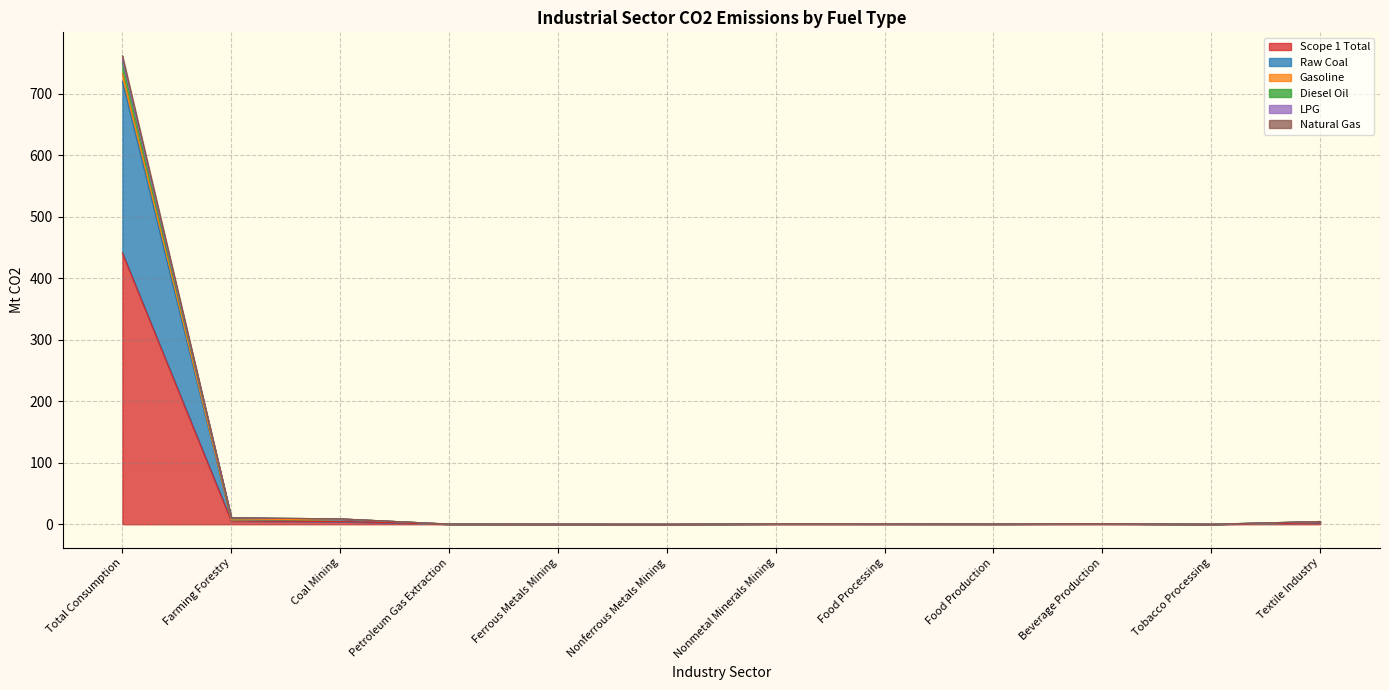

What is the total value across all series at Food Production?

0.5